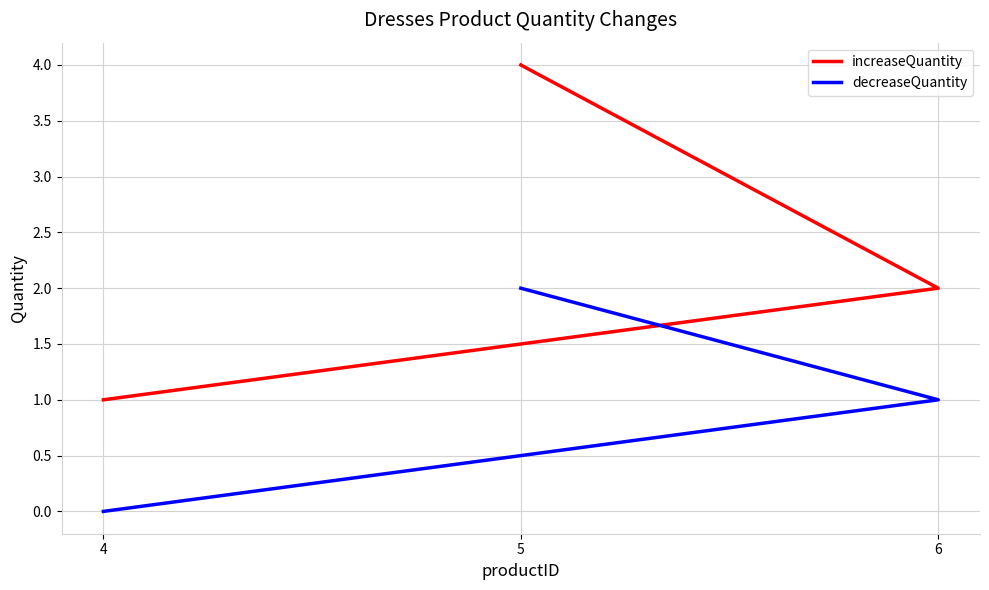

How many decreaseQuantity values are between 0 and 2?

3